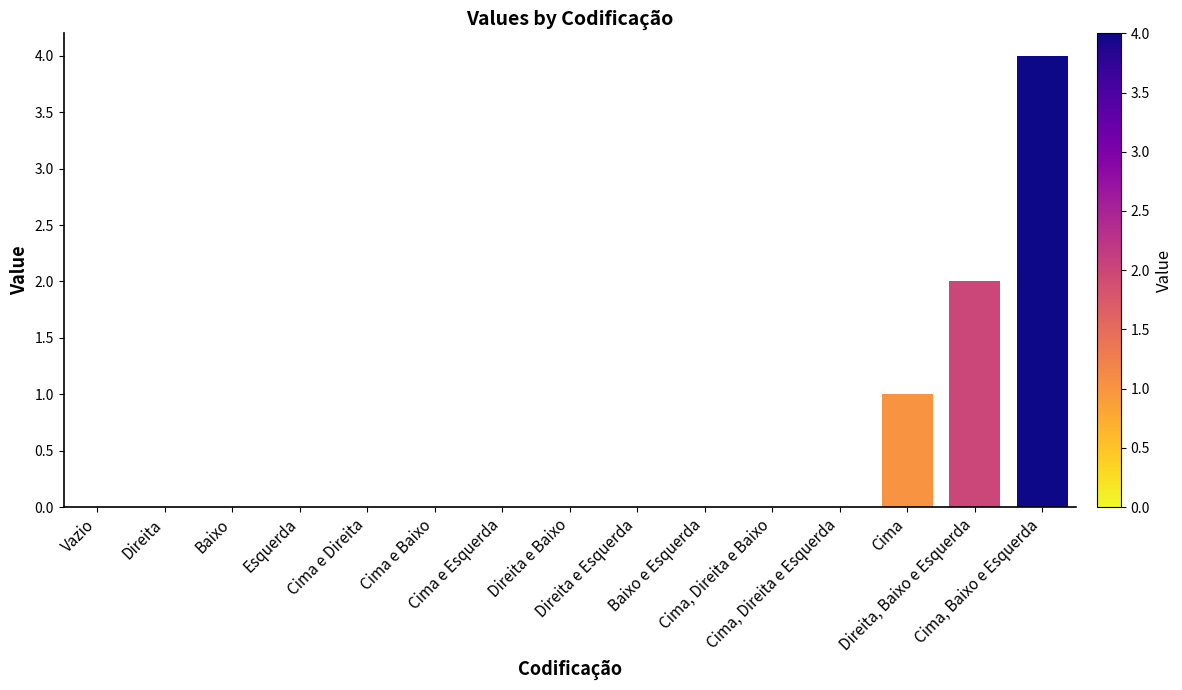

What is the maximum value shown in the chart?

4